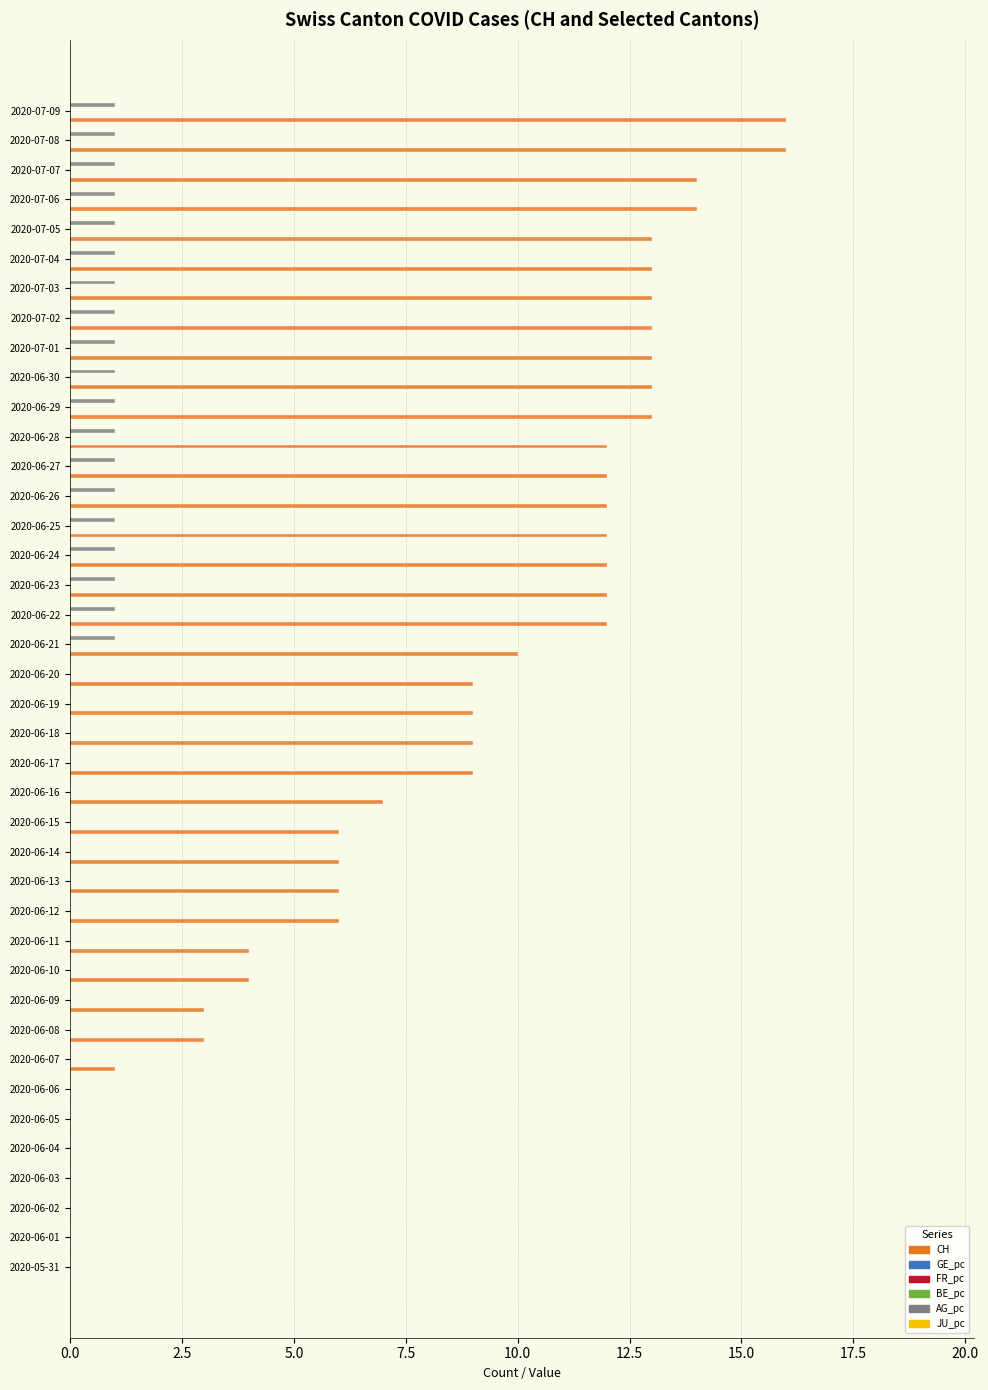

Is the value of AG_pc at 28 greater than the value of JU_pc at 30?

Yes